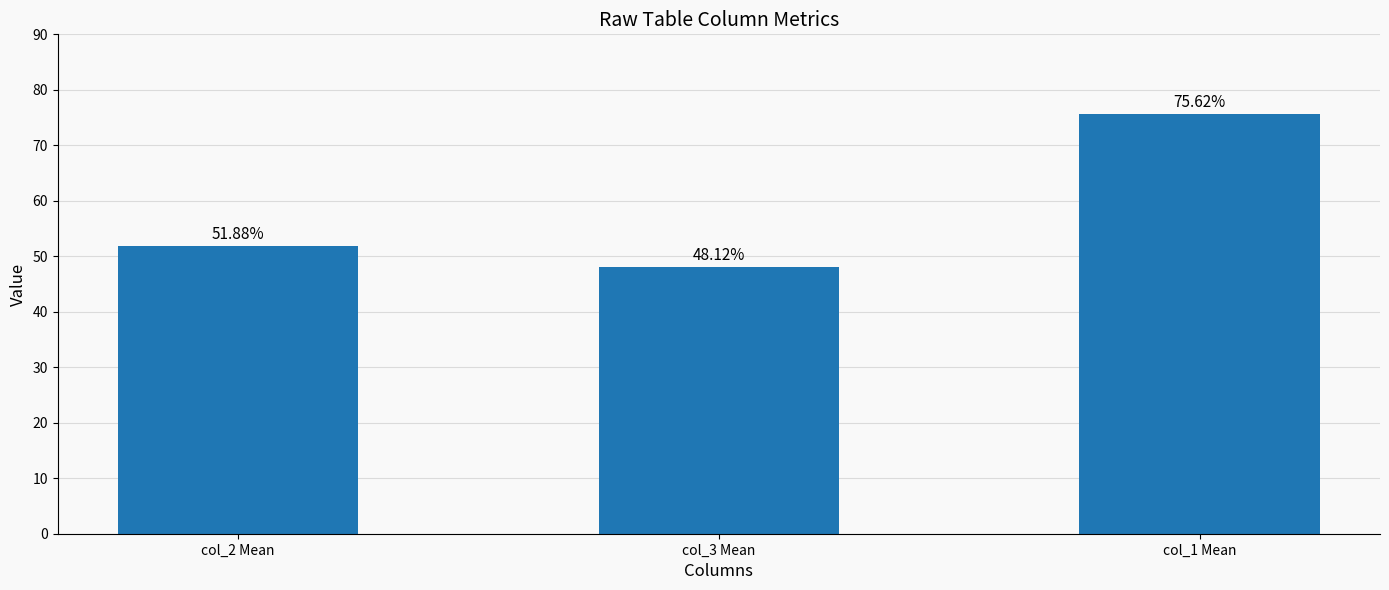

Reading left to right, what are all the values shown in this chart?

col_2 Mean=51.9	col_3 Mean=48.1	col_1 Mean=75.6